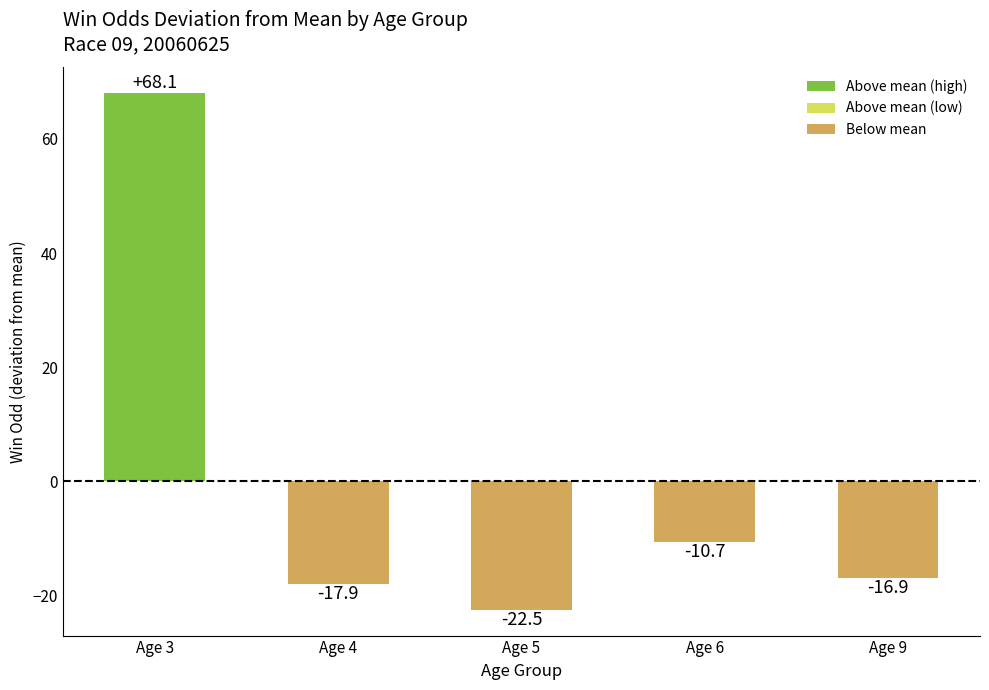

What is the maximum value shown in the chart?

68.1